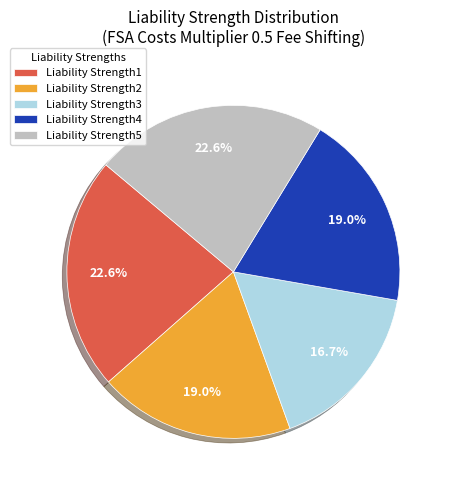

Is the sum of Liability Strength1 and Liability Strength2 greater than half?

No